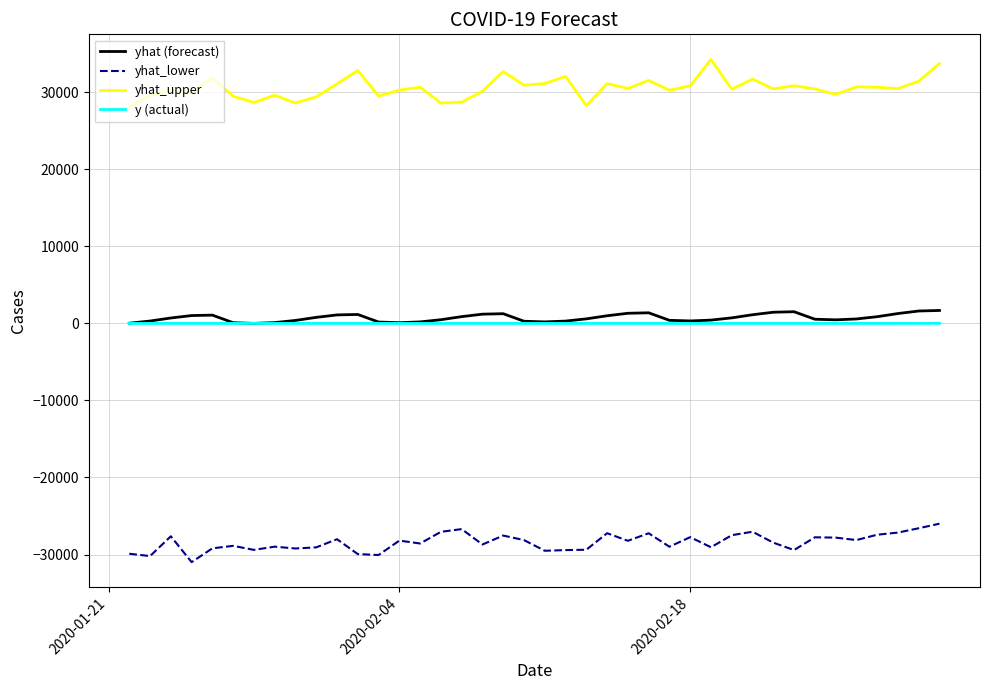

Which series has the largest total across all categories?

yhat_upper